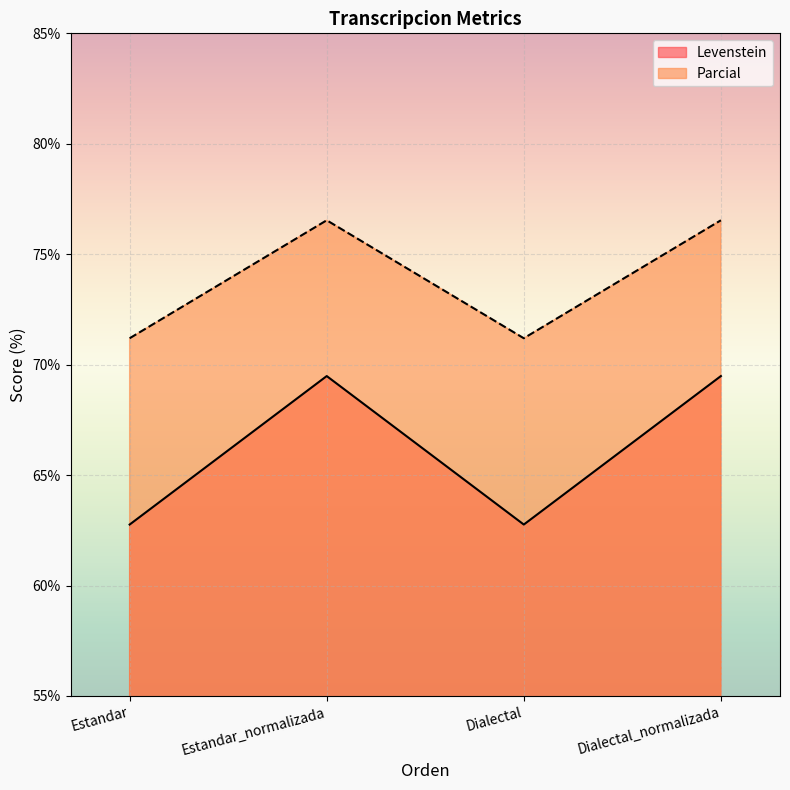

At which category does Parcial reach its first local valley?

Dialectal